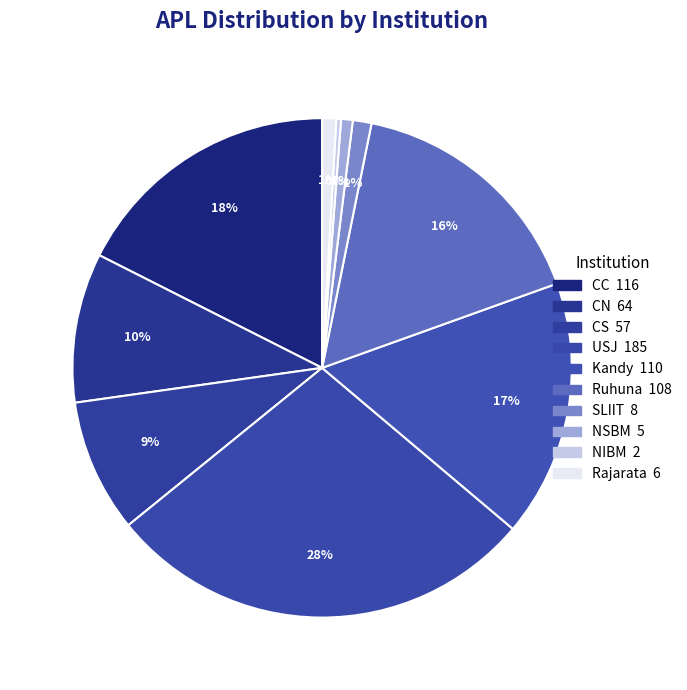

The Rajarata slice represents 13% of the pie. True or false?

False